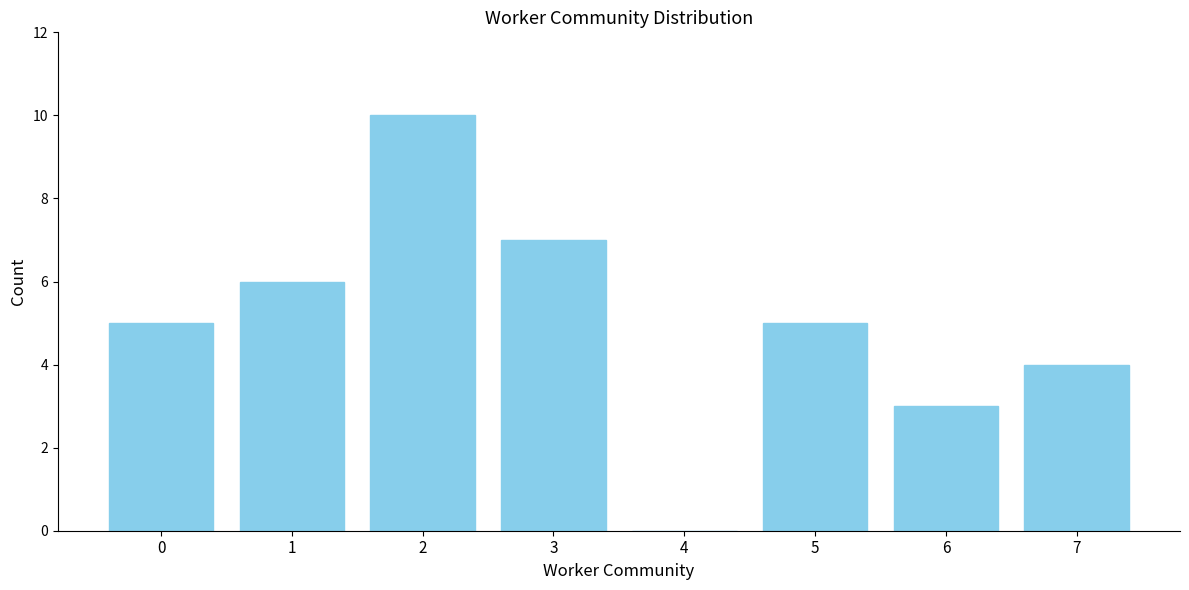

Reading left to right, transcribe all the data shown in this chart.

0=5	1=6	2=10	3=7	4=0	5=5	6=3	7=4